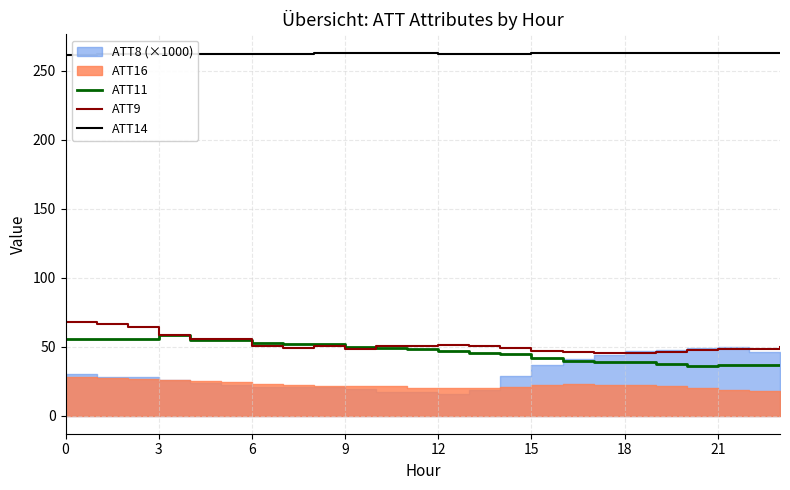

Does the chart display data point markers on the line(s)?

No